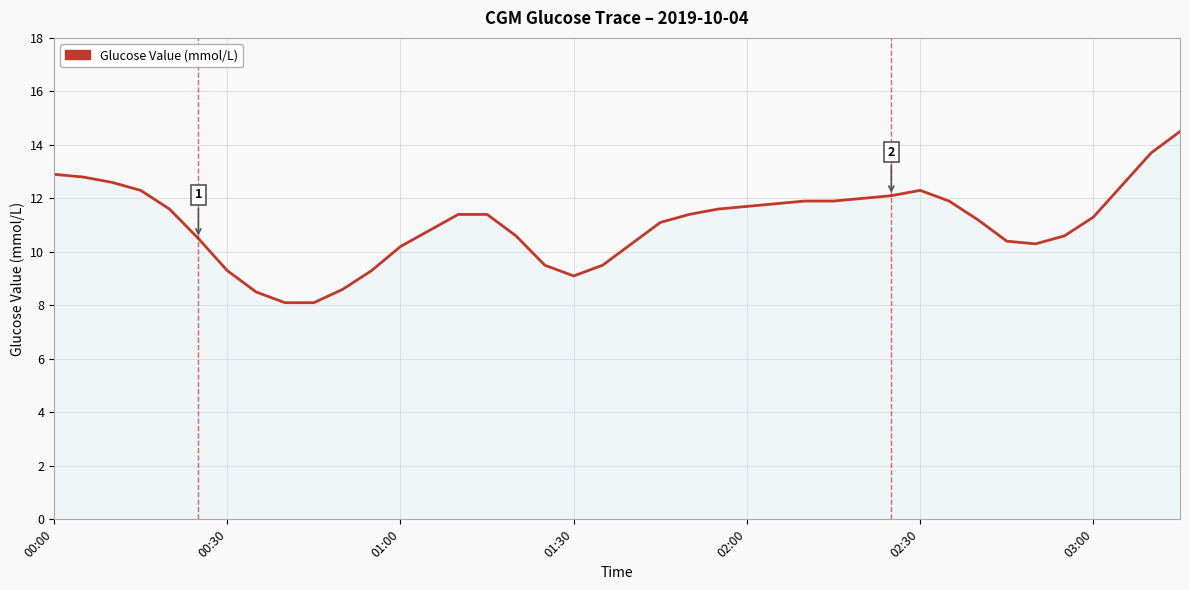

What is the difference between the maximum and minimum values?

6.4